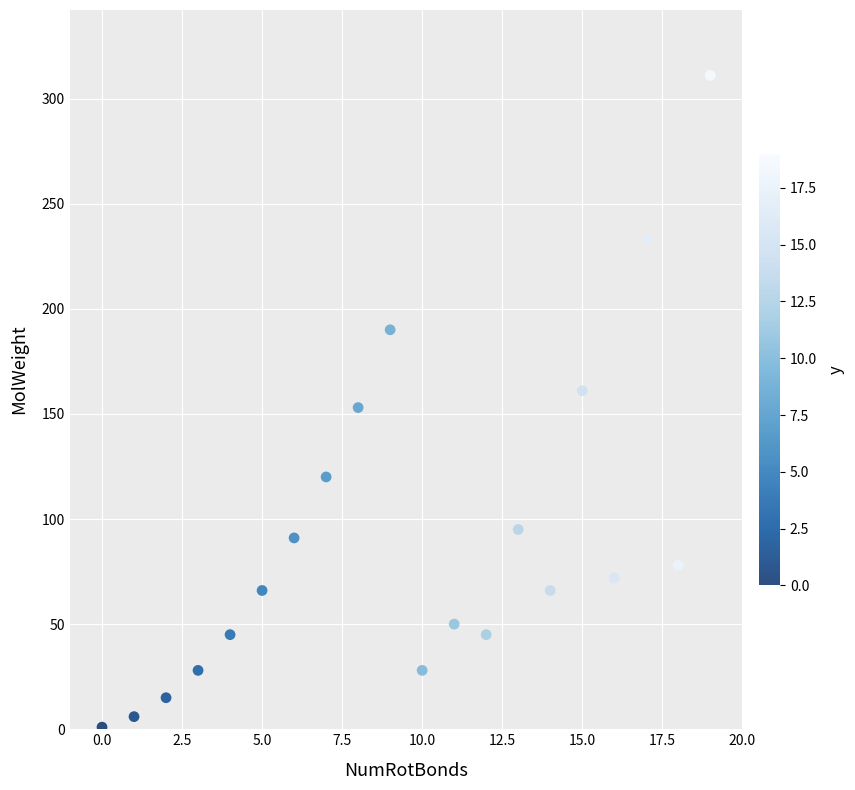

What is the range of Y values (max minus min)?

310